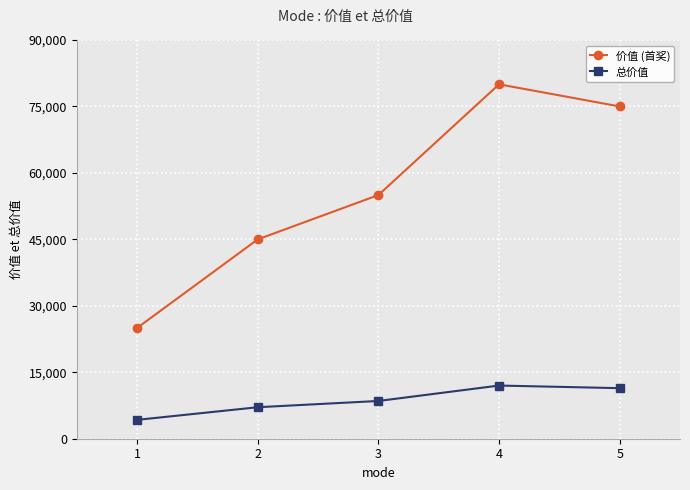

What is the smallest value displayed?

4259